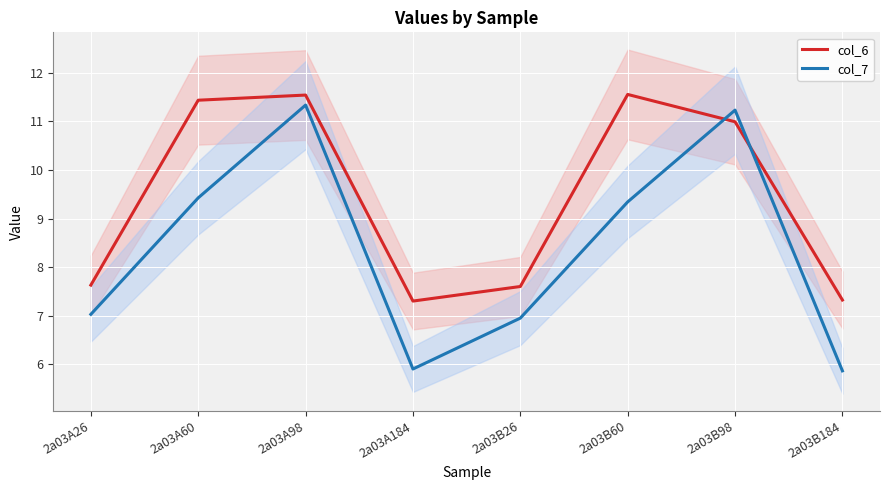

Is the value of col_6 at 2a03A98 greater than the value of col_7 at 2a03B184?

Yes